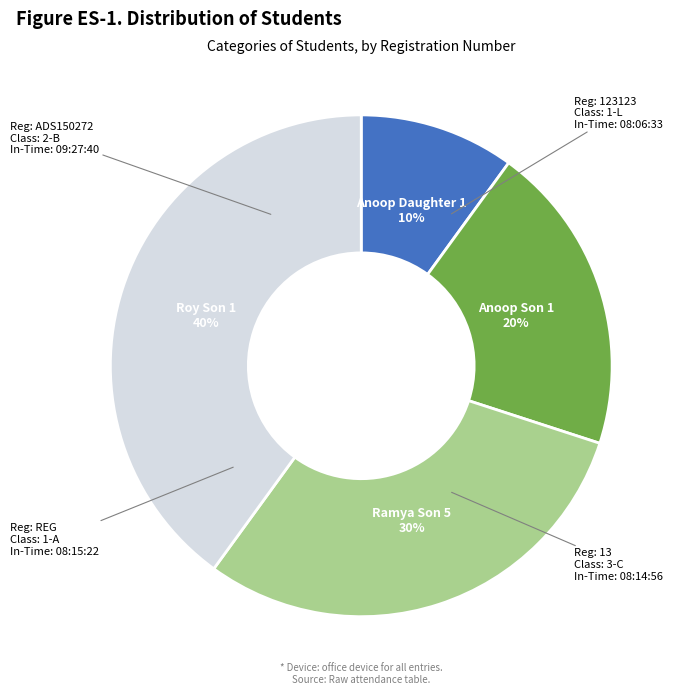

Which slice is the largest?

Roy Son 1